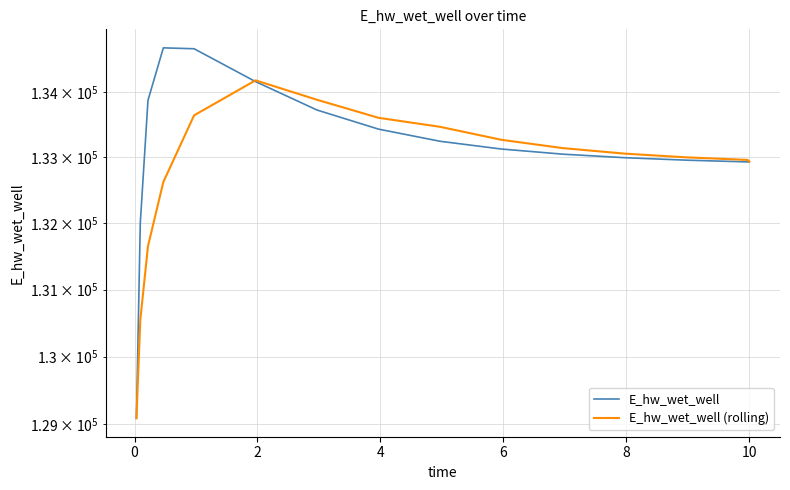

Rank the series by their average value, from lowest to highest.

E_hw_wet_well (rolling), E_hw_wet_well